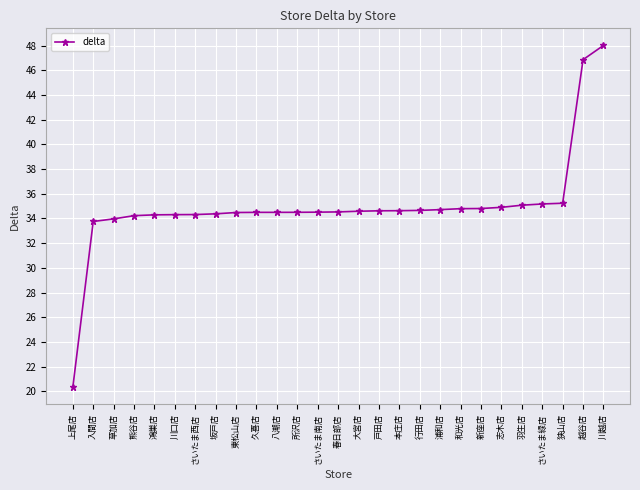

What is the difference between the values at 浦和店 and 志木店?

0.2